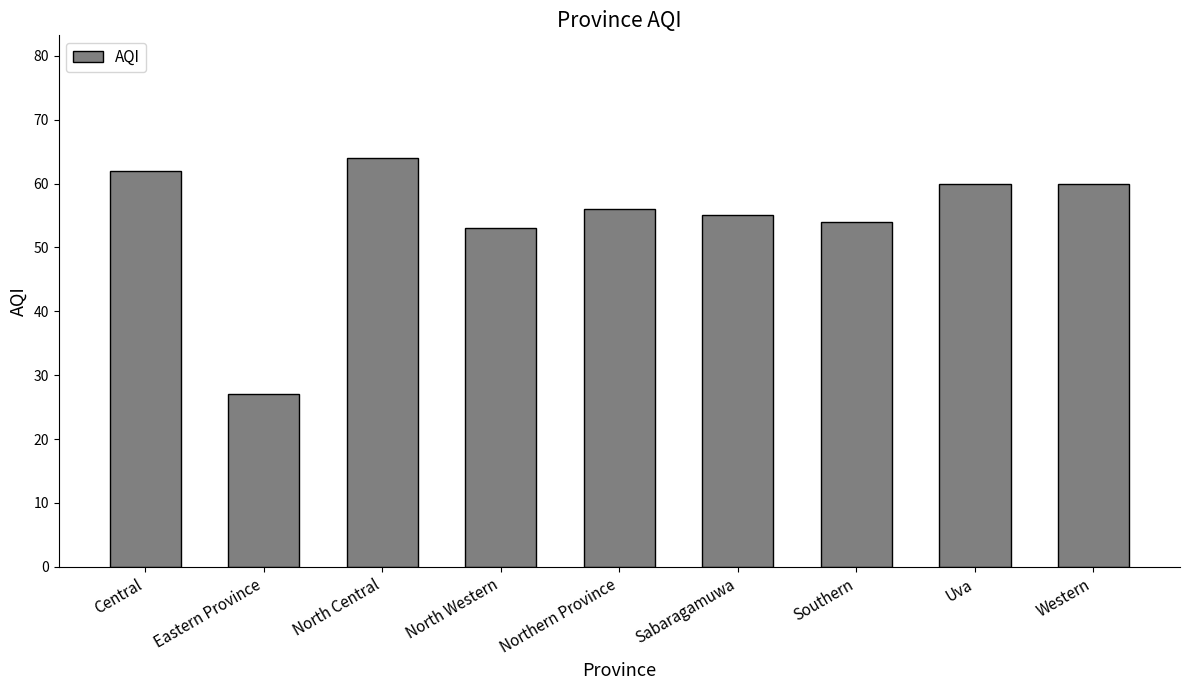

Reading left to right, list all the values displayed in this chart.

Central=62	Eastern Province=27	North Central=64	North Western=53	Northern Province=56	Sabaragamuwa=55	Southern=54	Uva=60	Western=60